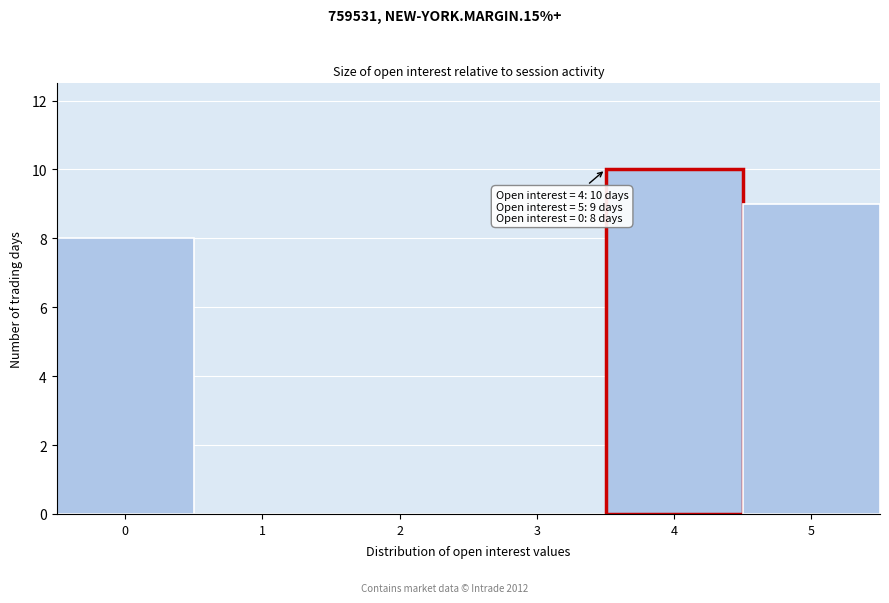

Reading left to right, transcribe all the data shown in this chart.

0=8	1=0	2=0	3=0	4=10	5=9